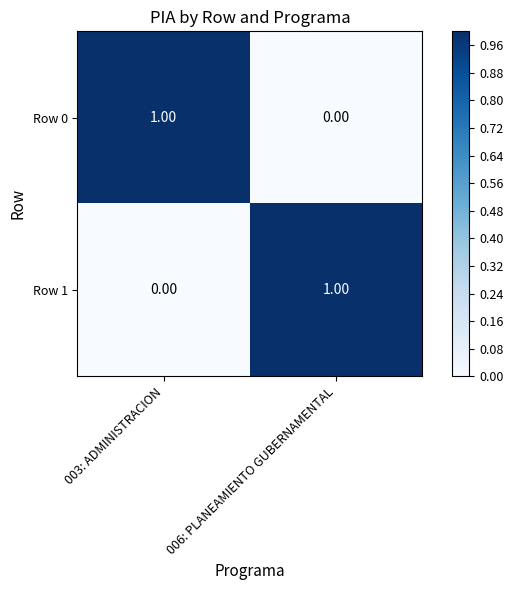

Is the value of Row 0 at 006: PLANEAMIENTO GUBERNAMENTAL greater than the value of Row 1 at 006: PLANEAMIENTO GUBERNAMENTAL?

No